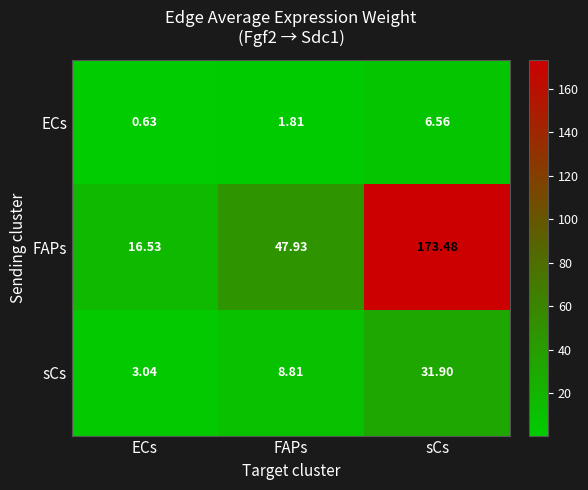

At which label does sCs first exceed 8?

FAPs